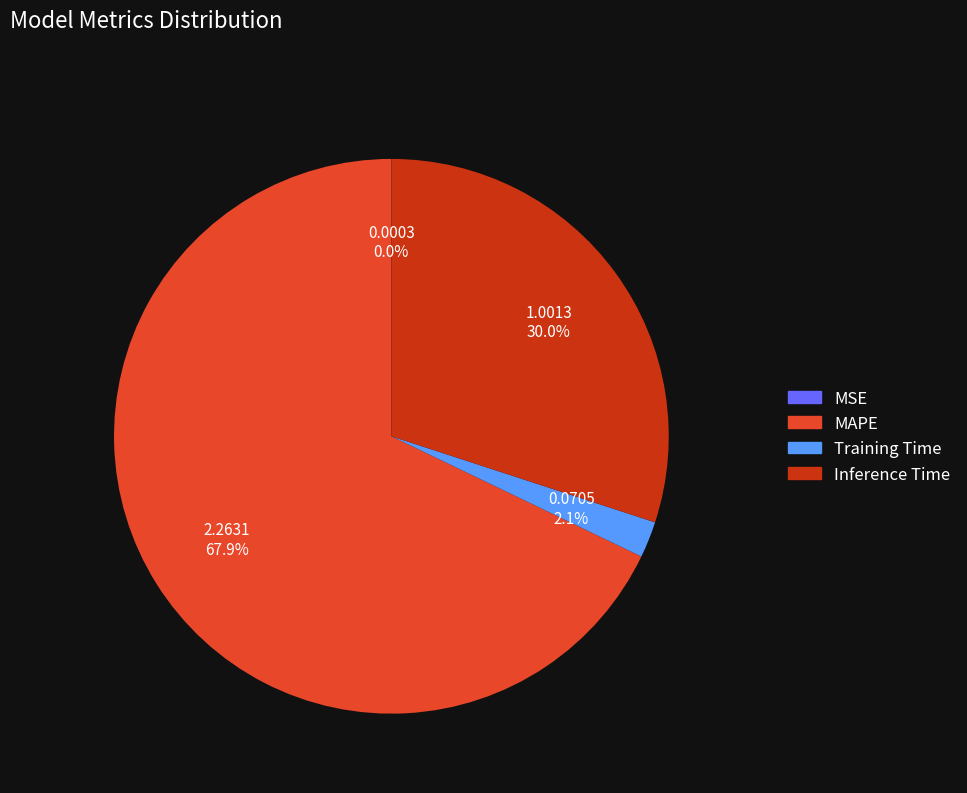

What percentage is the Inference Time slice, to the nearest percent?

30%